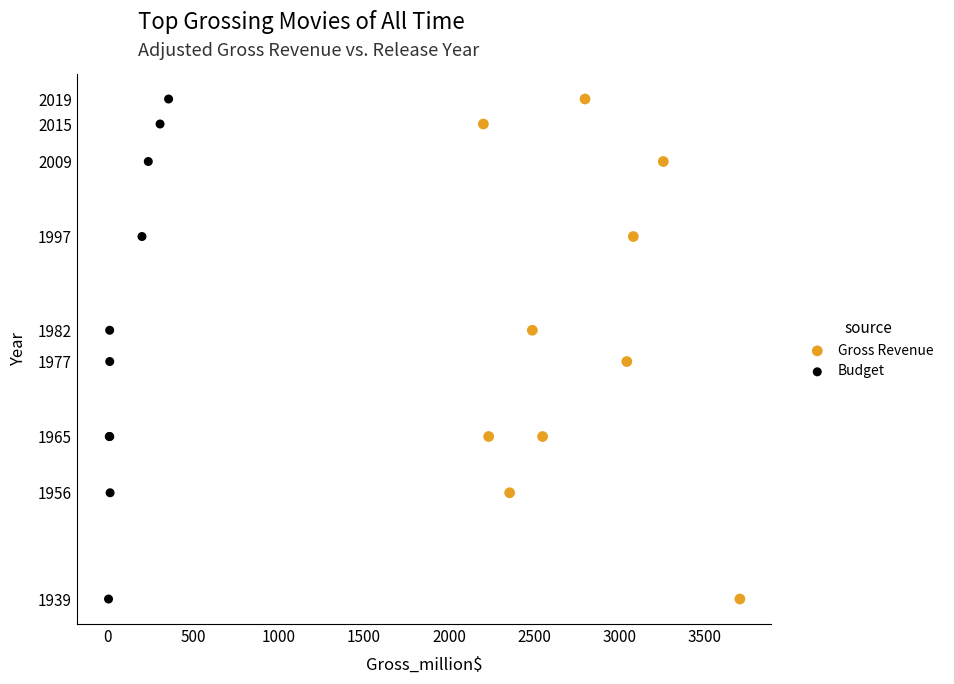

What are all the series names shown in the legend?

Gross Revenue, Budget